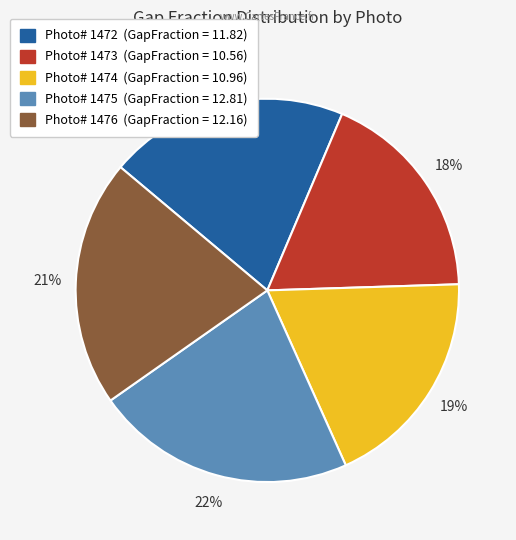

Is there a majority slice in this chart?

No